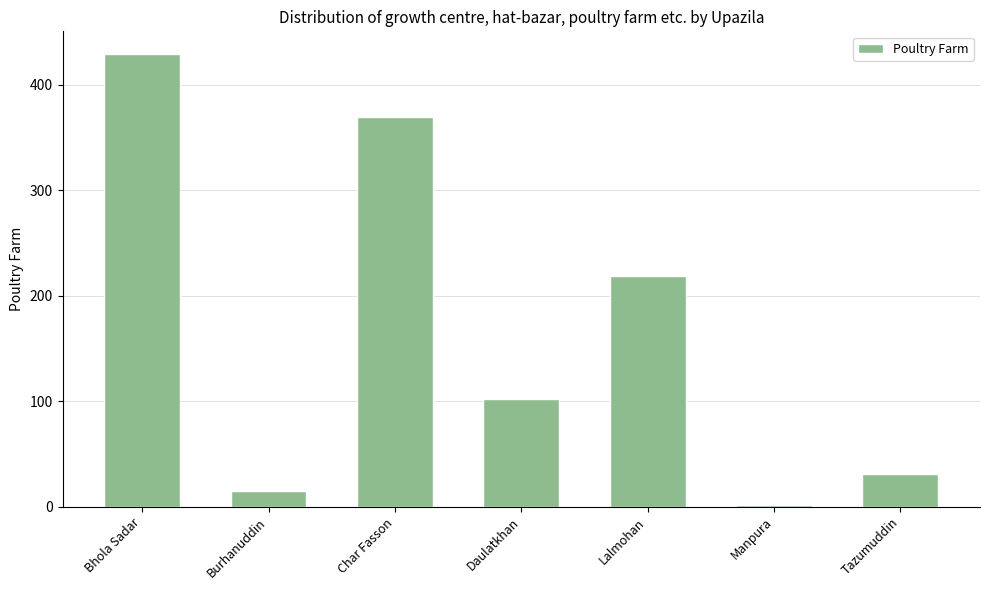

Between Char Fasson and Lalmohan, which is larger?

Char Fasson